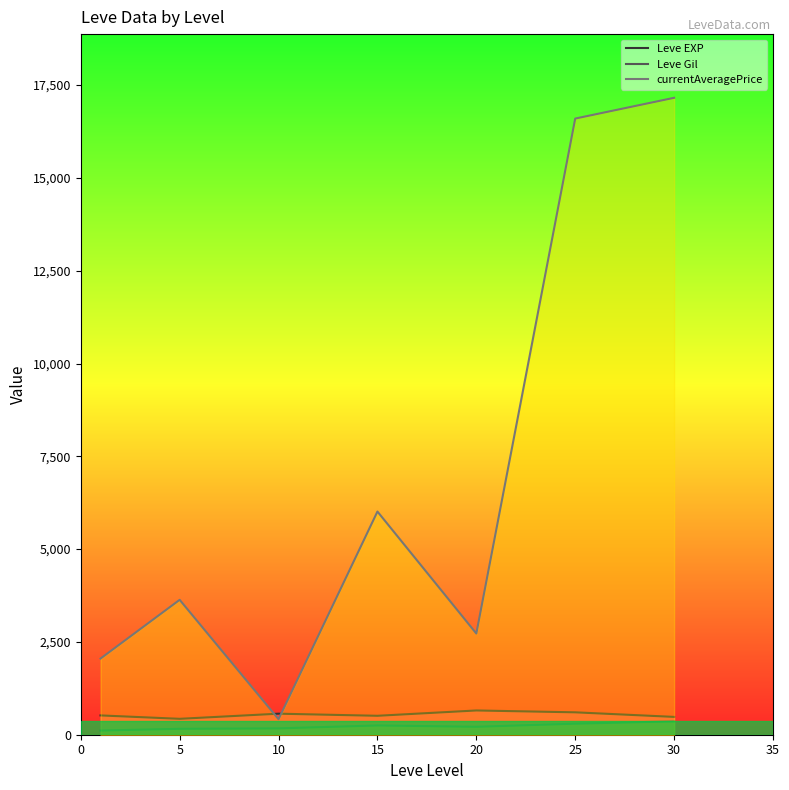

Rank the series by their maximum value, from highest to lowest.

currentAveragePrice, Leve EXP, Leve Gil